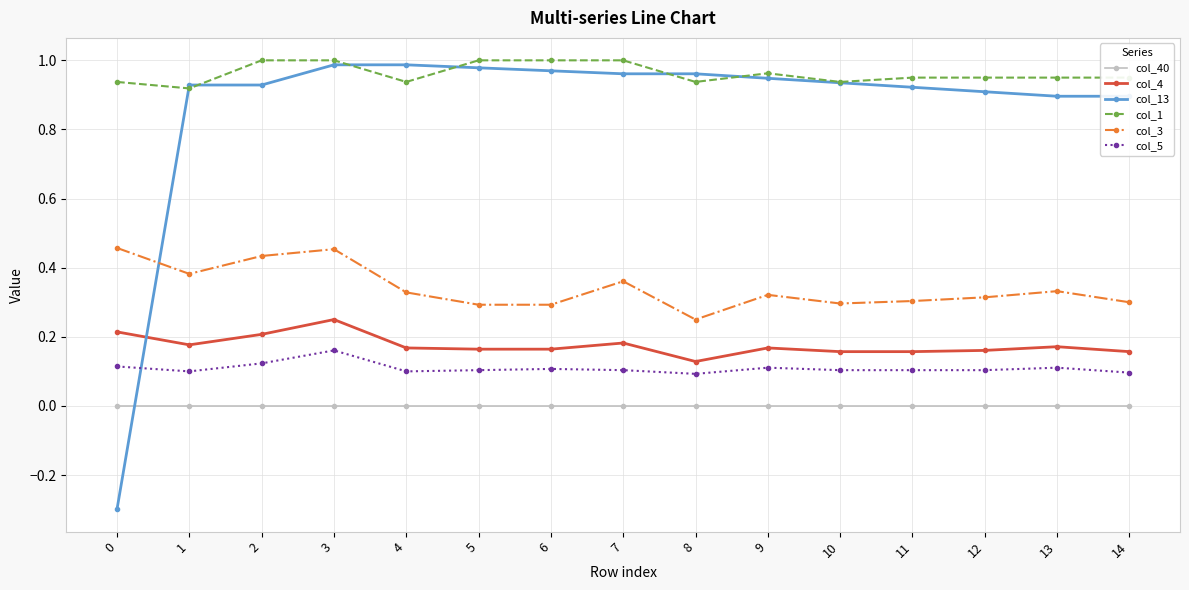

What are all the series names shown in the legend?

col_40, col_4, col_13, col_1, col_3, col_5